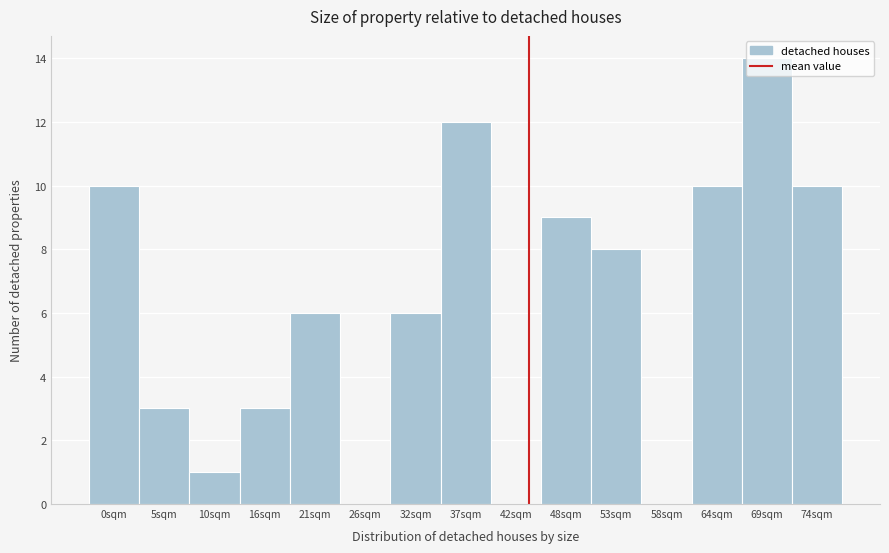

What is the maximum value shown in the chart?

14